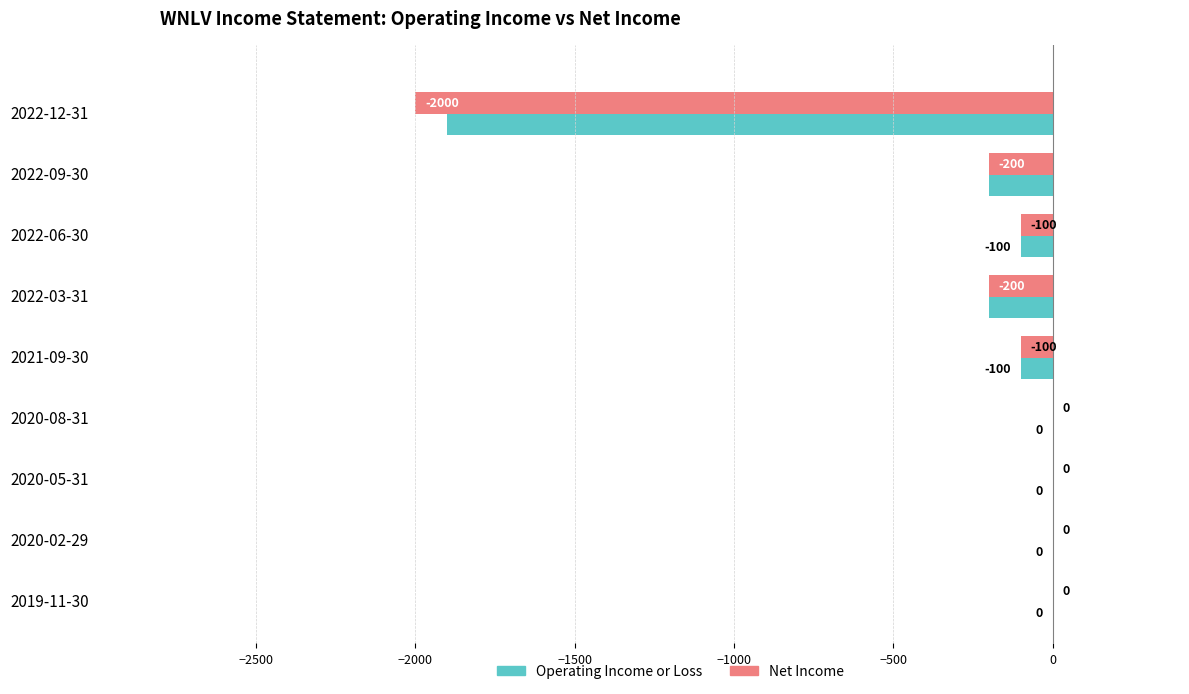

Where is Operating Income or Loss nearest to the value -950?

2022-03-31